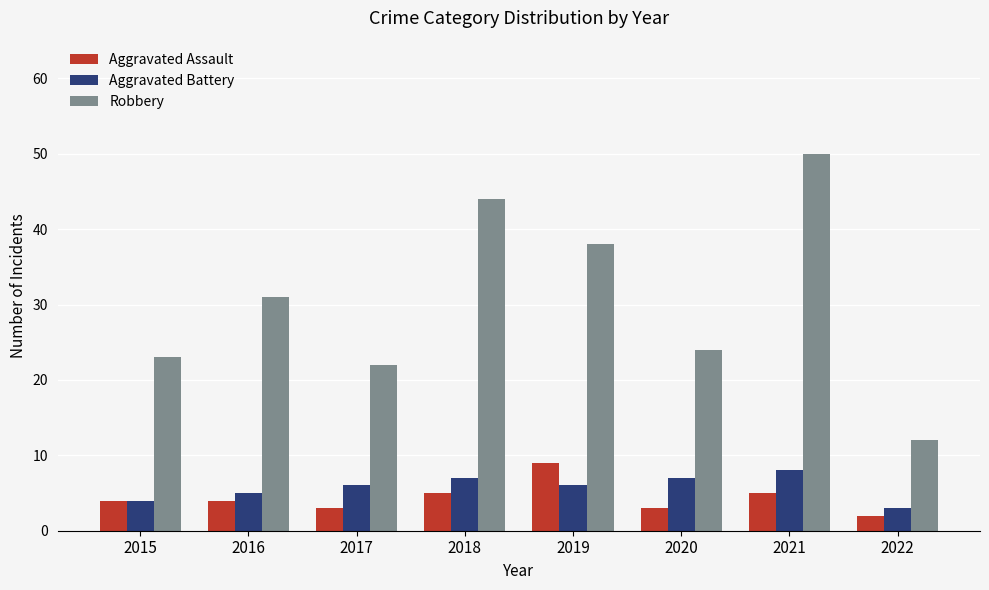

Which series has the largest range (max minus min)?

Robbery